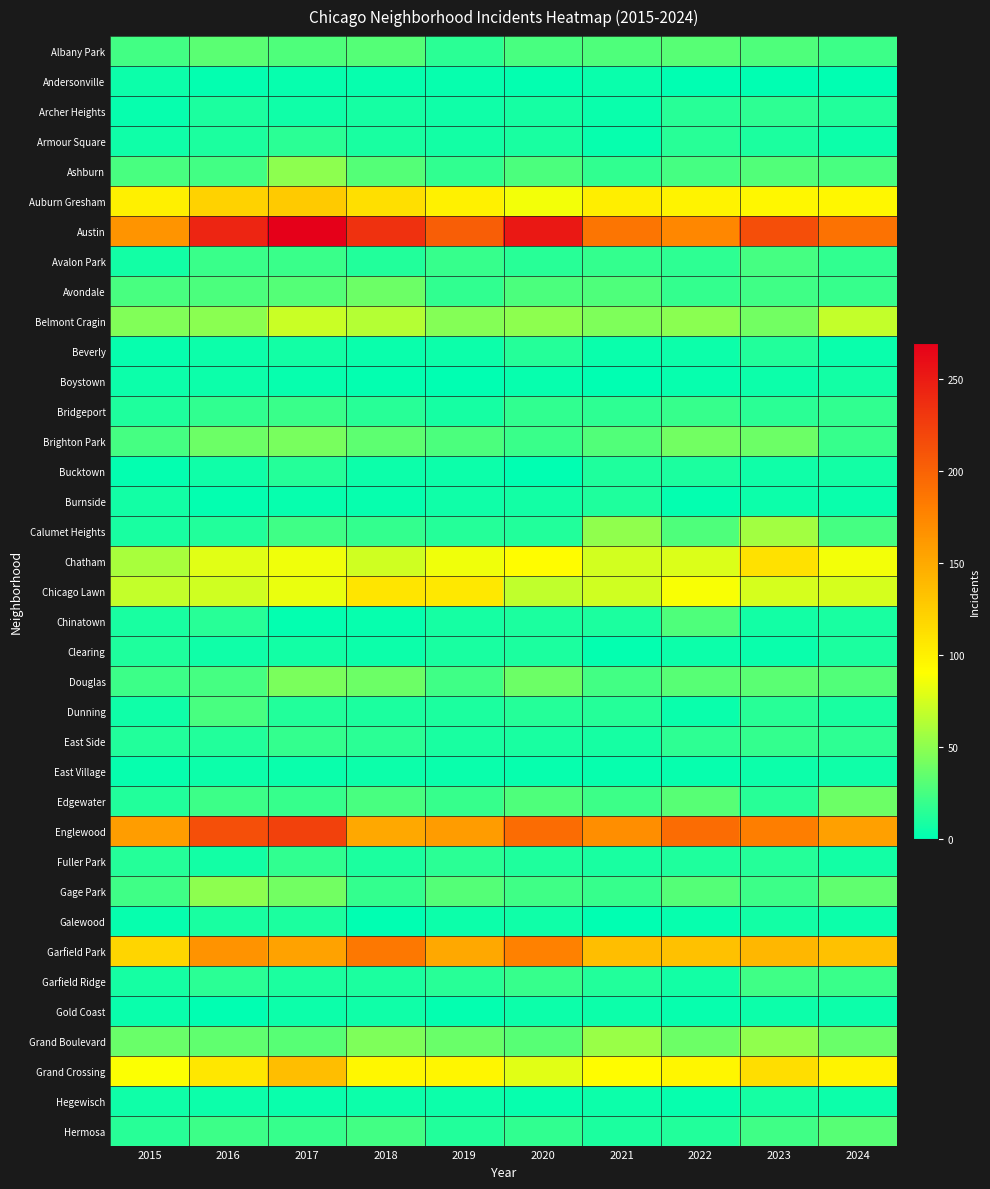

Reading left to right, transcribe all the data shown in this chart.

Albany Park: 2015=24	2016=32	2017=28	2018=30	2019=15	2020=26	2021=28	2022=31	2023=28	2024=22
Andersonville: 2015=5	2016=2	2017=3	2018=3	2019=3	2020=2	2021=4	2022=1	2023=1	2024=1
Archer Heights: 2015=3	2016=10	2017=6	2018=8	2019=6	2020=8	2021=4	2022=14	2023=16	2024=12
Armour Square: 2015=6	2016=10	2017=15	2018=9	2019=7	2020=9	2021=3	2022=14	2023=10	2024=5
Ashburn: 2015=26	2016=24	2017=50	2018=30	2019=17	2020=27	2021=17	2022=25	2023=29	2024=26
Auburn Gresham: 2015=101	2016=122	2017=127	2018=112	2019=100	2020=86	2021=102	2022=99	2023=95	2024=95
Austin: 2015=165	2016=243	2017=270	2018=235	2019=203	2020=253	2021=187	2022=175	2023=215	2024=189
Avalon Park: 2015=7	2016=21	2017=21	2018=12	2019=19	2020=14	2021=18	2022=16	2023=25	2024=17
Avondale: 2015=26	2016=27	2017=30	2018=38	2019=17	2020=27	2021=28	2022=18	2023=23	2024=19
Belmont Cragin: 2015=46	2016=49	2017=71	2018=64	2019=47	2020=50	2021=45	2022=49	2023=41	2024=69
Beverly: 2015=3	2016=5	2017=7	2018=4	2019=5	2020=13	2021=4	2022=5	2023=12	2024=4
Boystown: 2015=5	2016=5	2017=3	2018=2	2019=0	2020=3	2021=0	2022=3	2023=5	2024=7
Bridgeport: 2015=11	2016=17	2017=21	2018=14	2019=8	2020=17	2021=16	2022=20	2023=15	2024=17
Brighton Park: 2015=25	2016=38	2017=43	2018=33	2019=27	2020=21	2021=29	2022=41	2023=38	2024=20
Bucktown: 2015=2	2016=6	2017=13	2018=5	2019=5	2020=0	2021=11	2022=10	2023=6	2024=7
Burnside: 2015=7	2016=2	2017=3	2018=3	2019=6	2020=7	2021=11	2022=2	2023=5	2024=4
Calumet Heights: 2015=9	2016=12	2017=23	2018=18	2019=13	2020=12	2021=51	2022=28	2023=57	2024=25
Chatham: 2015=60	2016=80	2017=85	2018=73	2019=85	2020=92	2021=74	2022=78	2023=111	2024=86
Chicago Lawn: 2015=69	2016=73	2017=83	2018=108	2019=106	2020=68	2021=73	2022=88	2023=75	2024=75
Chinatown: 2015=9	2016=14	2017=2	2018=3	2019=8	2020=10	2021=10	2022=28	2023=7	2024=9
Clearing: 2015=11	2016=6	2017=7	2018=5	2019=9	2020=10	2021=2	2022=5	2023=4	2024=10
Douglas: 2015=22	2016=25	2017=44	2018=38	2019=23	2020=39	2021=24	2022=31	2023=32	2024=29
Dunning: 2015=6	2016=26	2017=12	2018=10	2019=10	2020=13	2021=13	2022=4	2023=14	2024=9
East Side: 2015=12	2016=12	2017=18	2018=15	2019=9	2020=9	2021=8	2022=16	2023=18	2024=16
East Village: 2015=3	2016=5	2017=4	2018=5	2019=4	2020=3	2021=3	2022=3	2023=5	2024=6
Edgewater: 2015=12	2016=22	2017=20	2018=26	2019=20	2020=28	2021=22	2022=31	2023=14	2024=39
Englewood: 2015=159	2016=214	2017=223	2018=151	2019=160	2020=194	2021=169	2022=194	2023=181	2024=157
Fuller Park: 2015=13	2016=7	2017=17	2018=10	2019=15	2020=11	2021=9	2022=11	2023=13	2024=7
Gage Park: 2015=23	2016=50	2017=41	2018=18	2019=30	2020=23	2021=19	2022=30	2023=22	2024=34
Galewood: 2015=3	2016=9	2017=10	2018=1	2019=5	2020=6	2021=1	2022=3	2023=7	2024=5
Garfield Park: 2015=120	2016=166	2017=156	2018=185	2019=151	2020=179	2021=136	2022=133	2023=141	2024=133
Garfield Ridge: 2015=8	2016=15	2017=10	2018=10	2019=14	2020=19	2021=12	2022=7	2023=23	2024=21
Gold Coast: 2015=4	2016=1	2017=5	2018=6	2019=2	2020=5	2021=5	2022=3	2023=5	2024=5
Grand Boulevard: 2015=37	2016=34	2017=31	2018=45	2019=37	2020=31	2021=54	2022=39	2023=51	2024=37
Grand Crossing: 2015=89	2016=107	2017=135	2018=95	2019=96	2020=80	2021=92	2022=97	2023=113	2024=99
Hegewisch: 2015=6	2016=5	2017=4	2018=5	2019=5	2020=3	2021=5	2022=3	2023=8	2024=5
Hermosa: 2015=14	2016=22	2017=20	2018=24	2019=12	2020=17	2021=10	2022=12	2023=23	2024=31